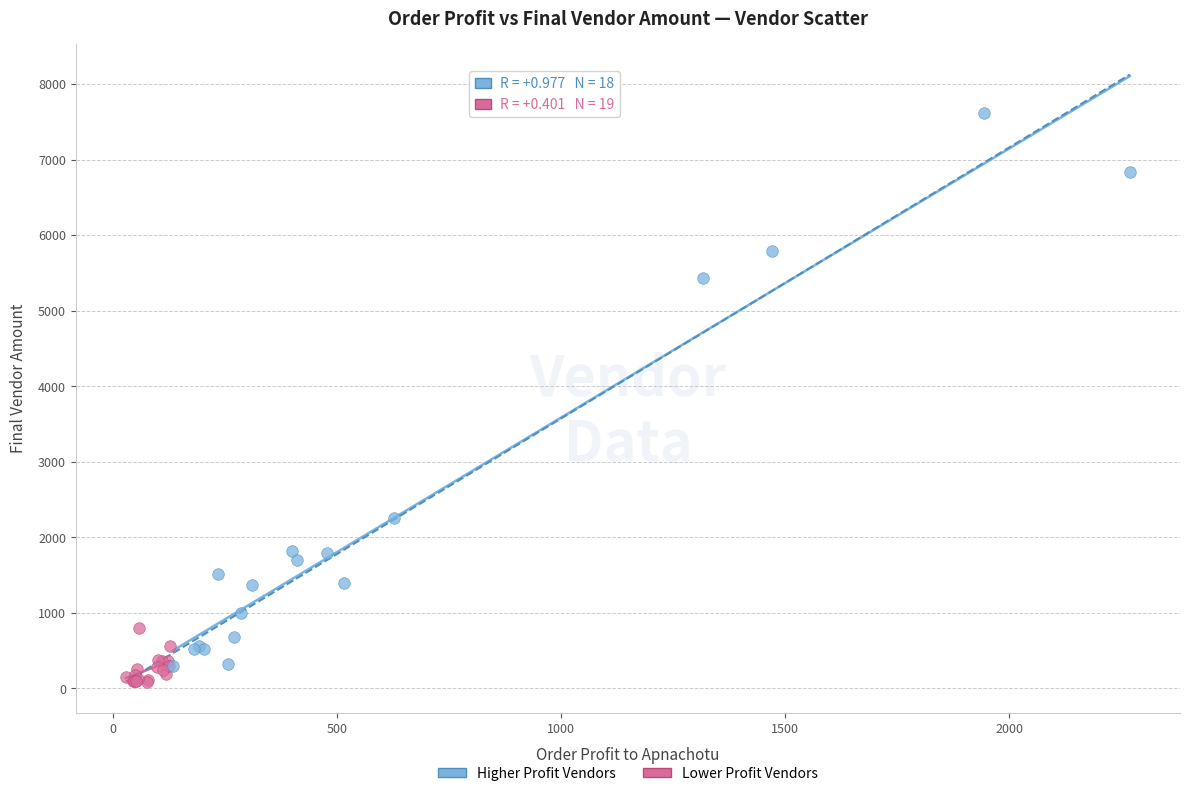

What are all the series names shown in the legend?

Higher Profit Vendors, Lower Profit Vendors